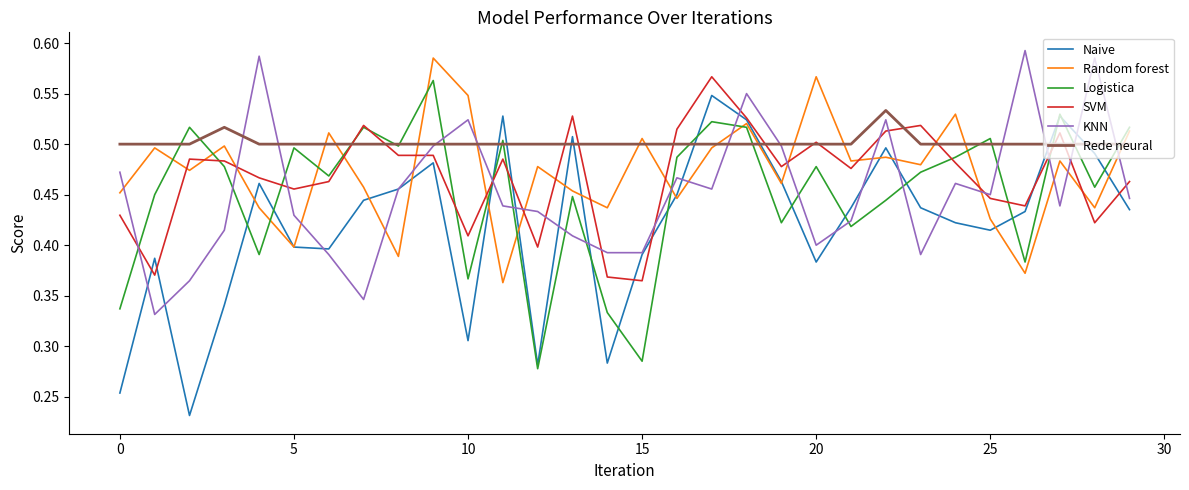

Which series has the largest total across all categories?

Rede neural